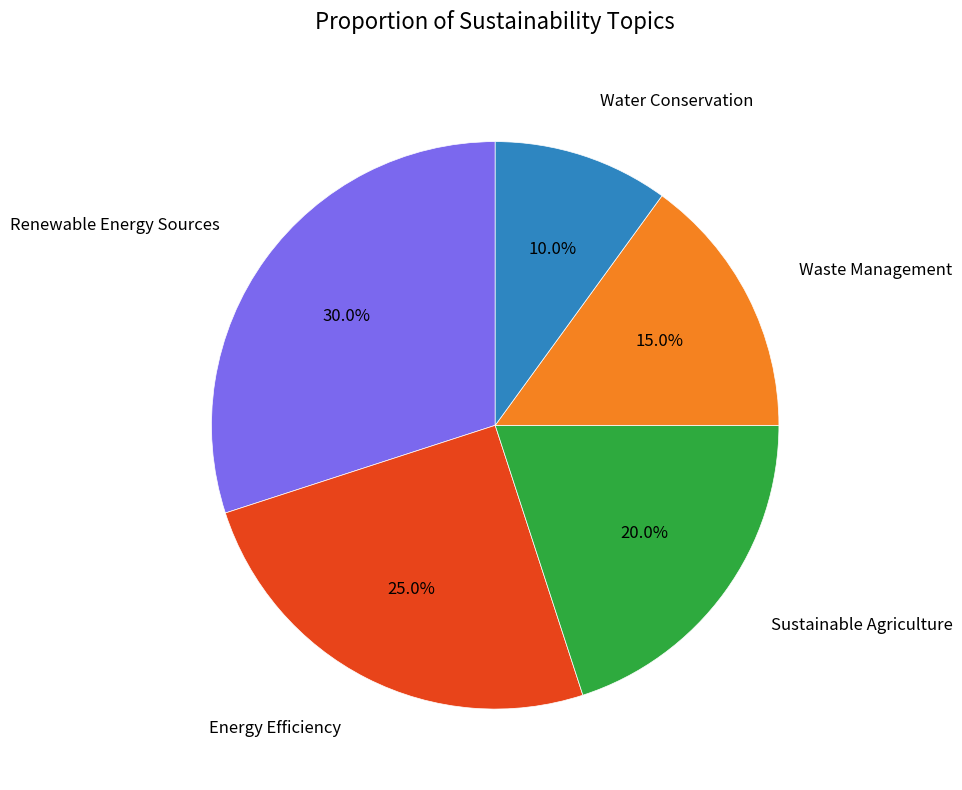

Is there a majority slice in this chart?

No